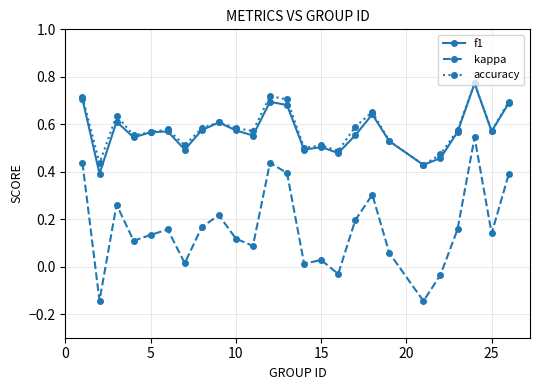

Which series has the largest range (max minus min)?

kappa